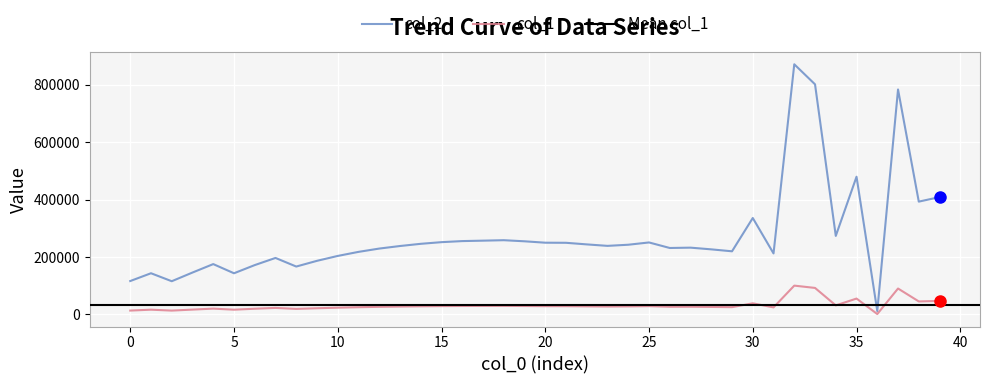

What is the maximum value for col_1?

100341.0